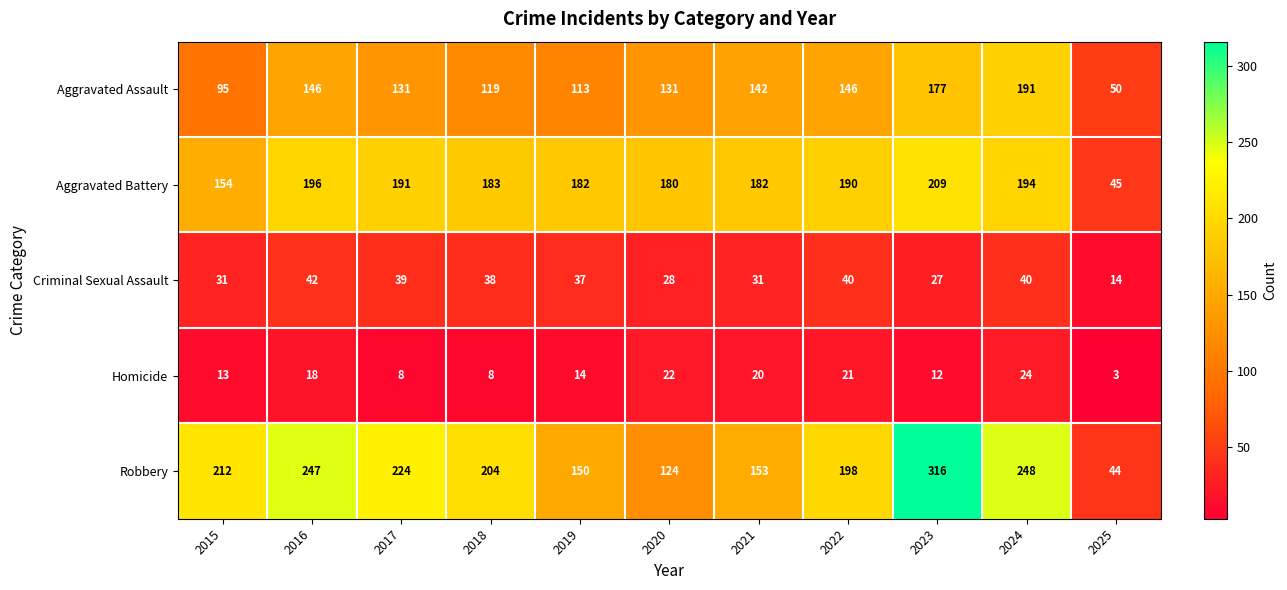

Which series has the largest total across all categories?

Robbery